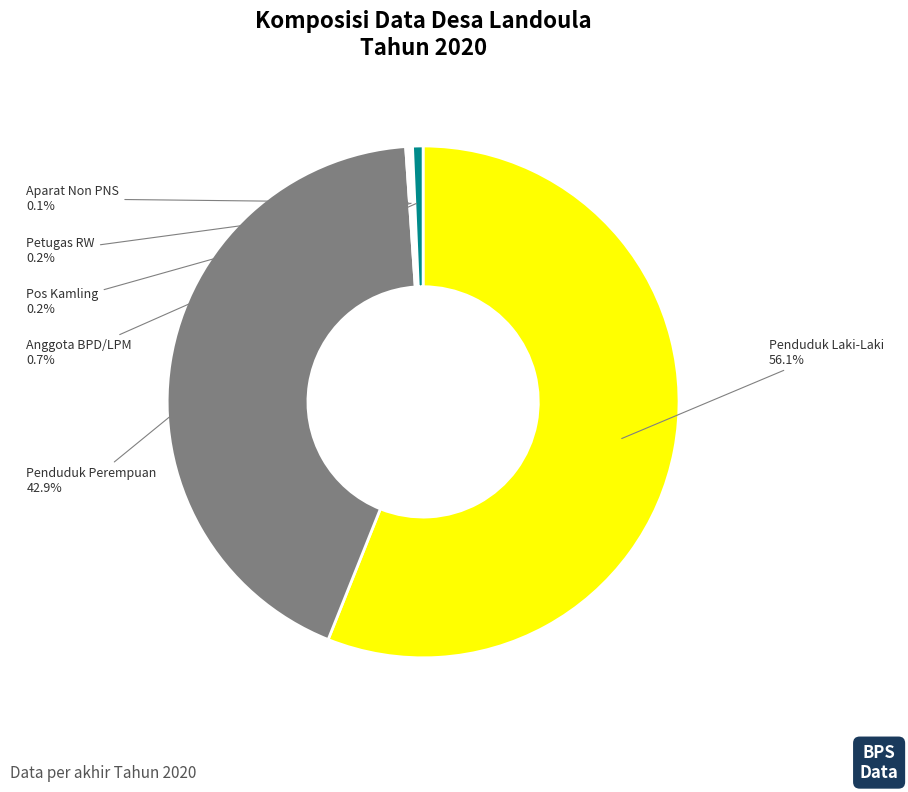

Which has a higher value, Anggota BPD/LPM or Penduduk Laki-Laki?

Penduduk Laki-Laki